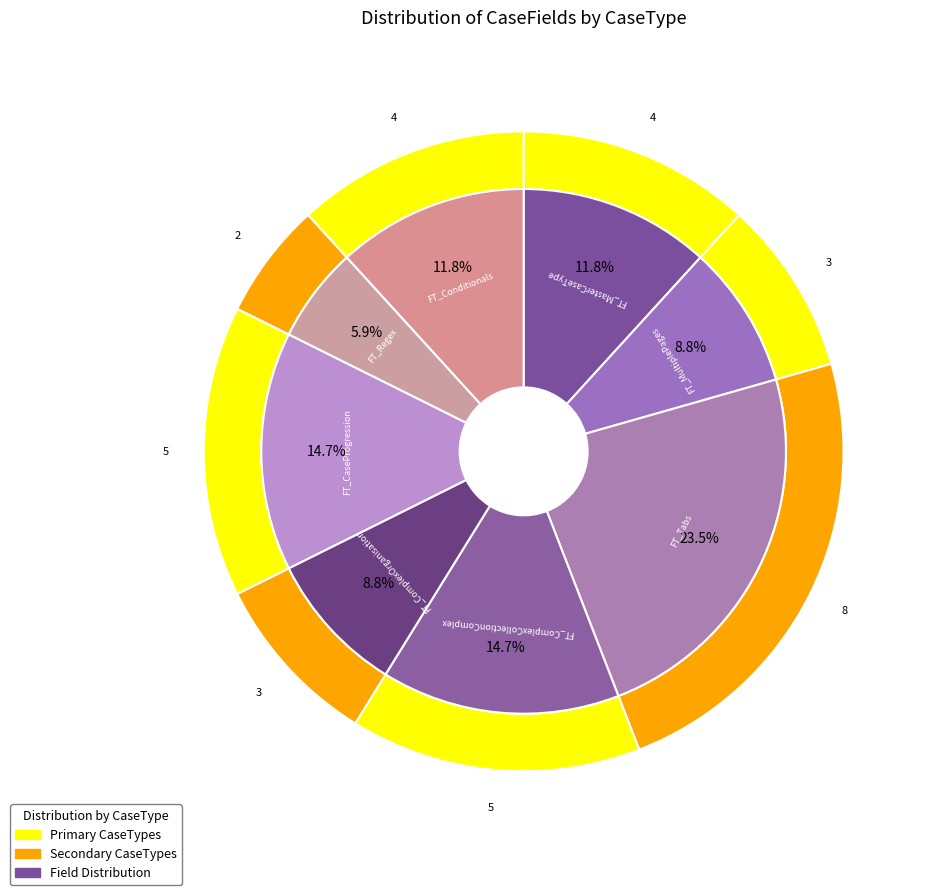

Is the sum of FT_ComplexOrganisation and FT_CaseProgression greater than half?

No